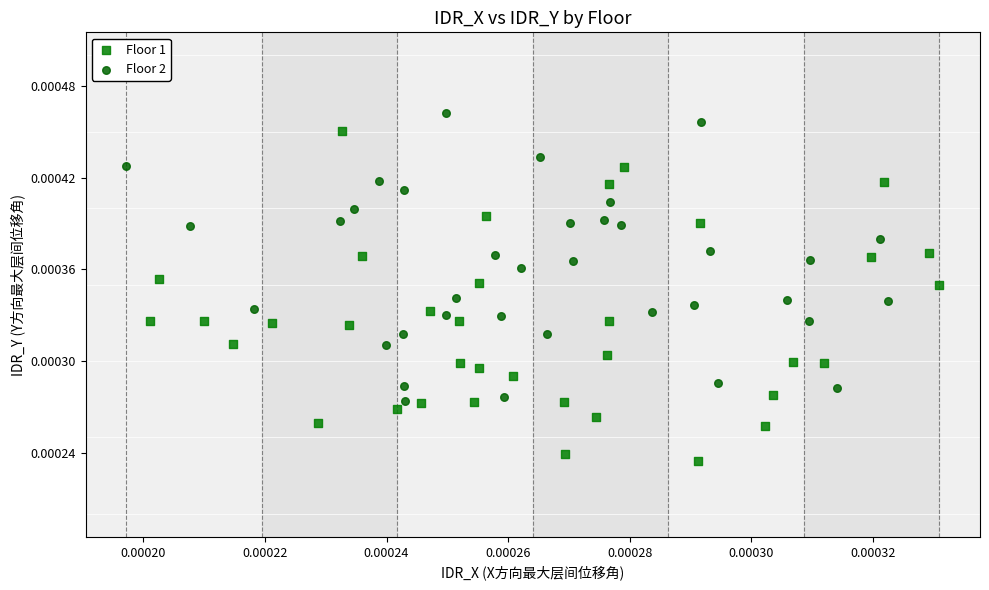

What are all the series names shown in the legend?

Floor 1, Floor 2